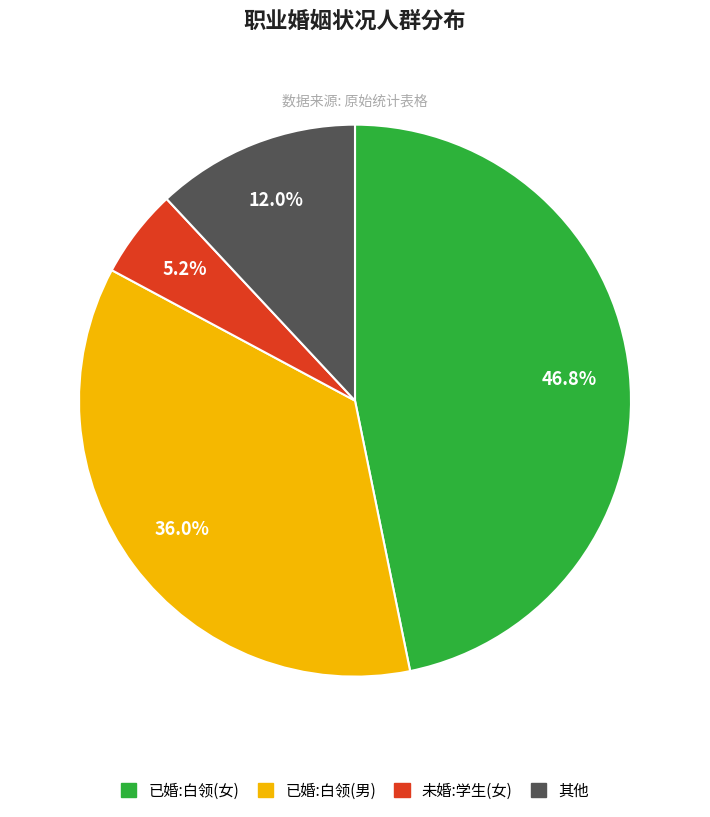

Is there a majority slice in this chart?

No